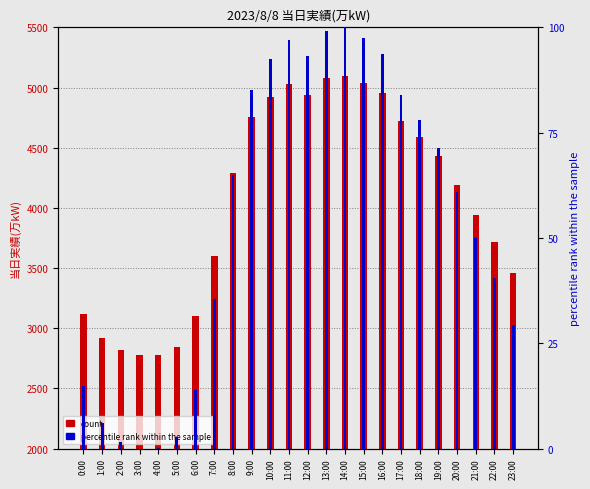

Reading left to right, extract all data points from this chart.

count: 0:00=3120.0	1:00=2918.0	2:00=2815.0	3:00=2777.0	4:00=2781.0	5:00=2842.0	6:00=3102.0	7:00=3604.0	8:00=4287.0	9:00=4754.0	10:00=4924.0	11:00=5027.0	12:00=4941.0	13:00=5080.0	14:00=5099.0	15:00=5038.0	16:00=4952.0	17:00=4725.0	18:00=4589.0	19:00=4433.0	20:00=4189.0	21:00=3937.0	22:00=3719.0	23:00=3460.0
percentile rank within the sample: 0:00=14.8	1:00=6.1	2:00=1.6	3:00=0.0	4:00=0.2	5:00=2.8	6:00=14.0	7:00=35.6	8:00=65.0	9:00=85.1	10:00=92.5	11:00=96.9	12:00=93.2	13:00=99.2	14:00=100.0	15:00=97.4	16:00=93.7	17:00=83.9	18:00=78.0	19:00=71.3	20:00=60.8	21:00=50.0	22:00=40.6	23:00=29.4